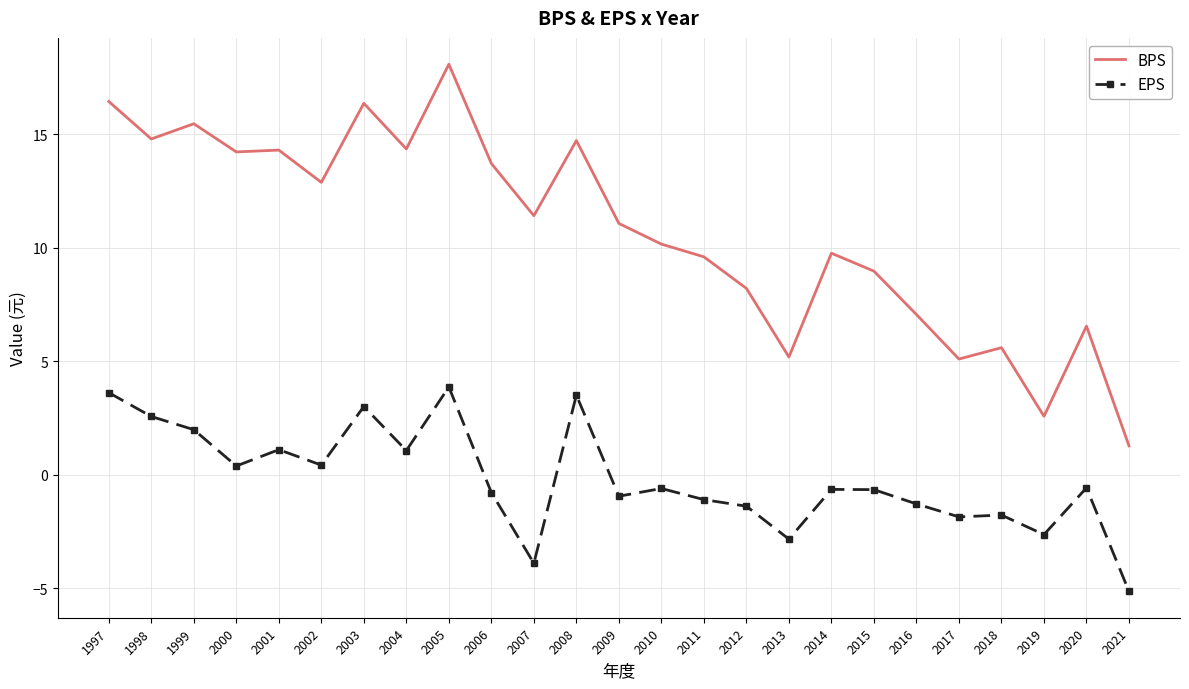

What is the difference between the maximum and second lowest values in the EPS series?

7.8